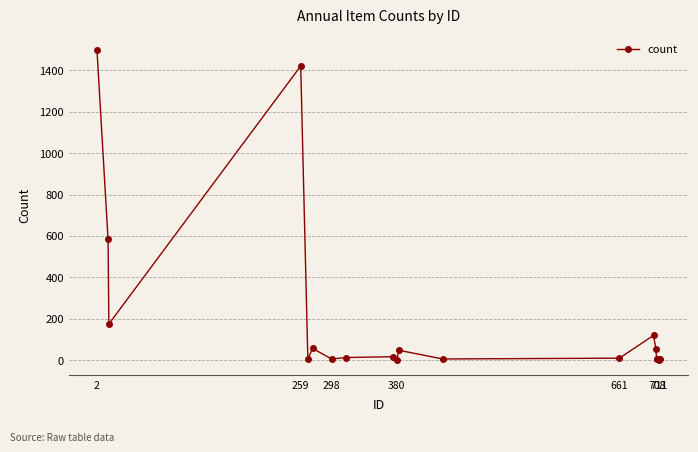

What is the difference between the second highest and second lowest values?

1420